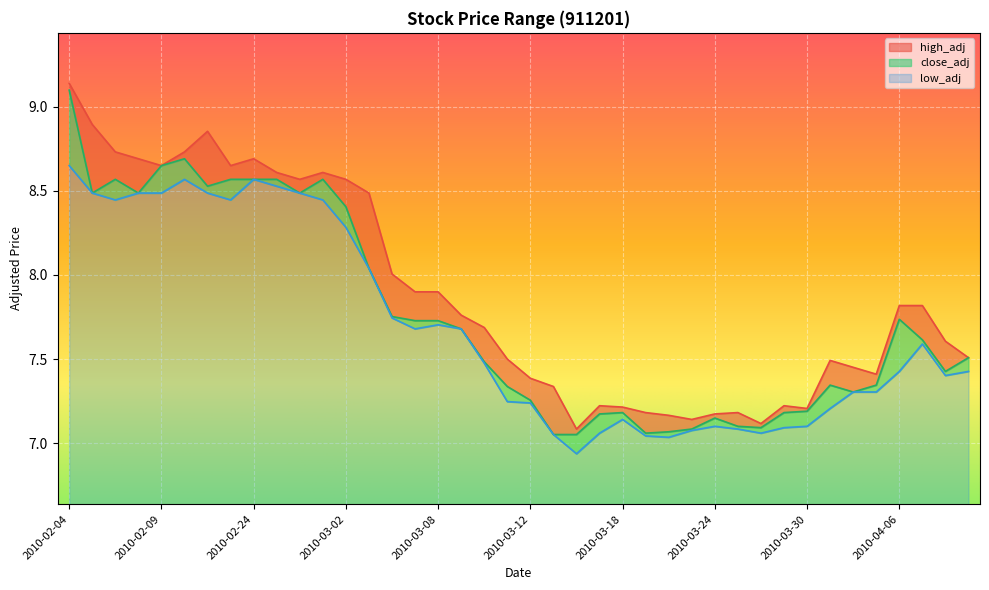

Which category has the lowest value in the close_adj series?

2010-03-15